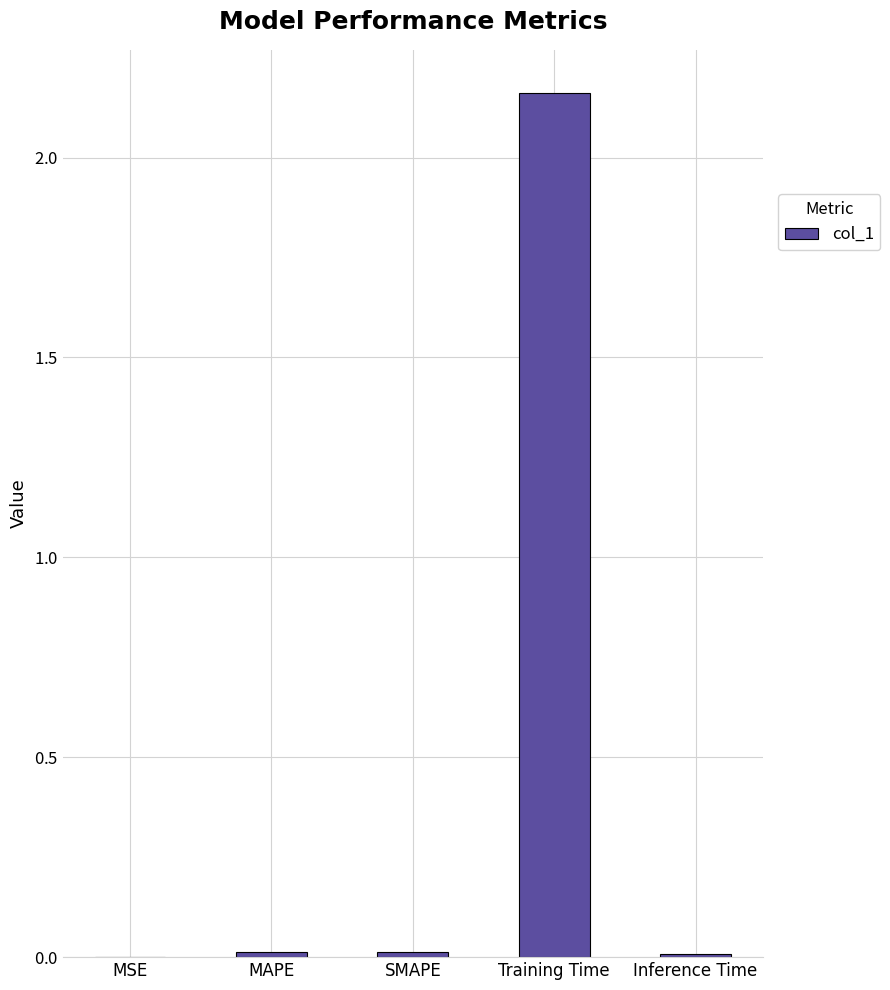

How many bars are there in total?

5